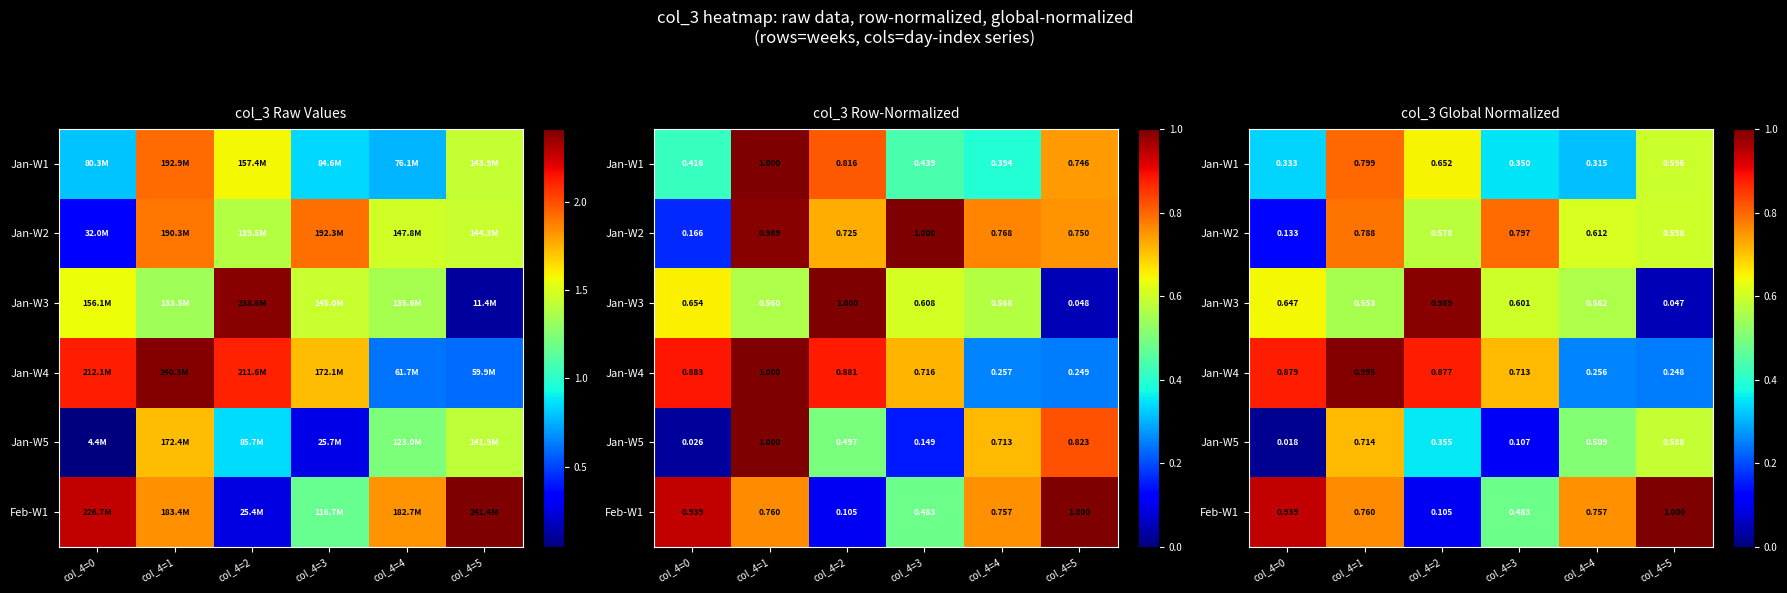

Is it true that Jan-W5 equals 0.1 at col_4=3?

False